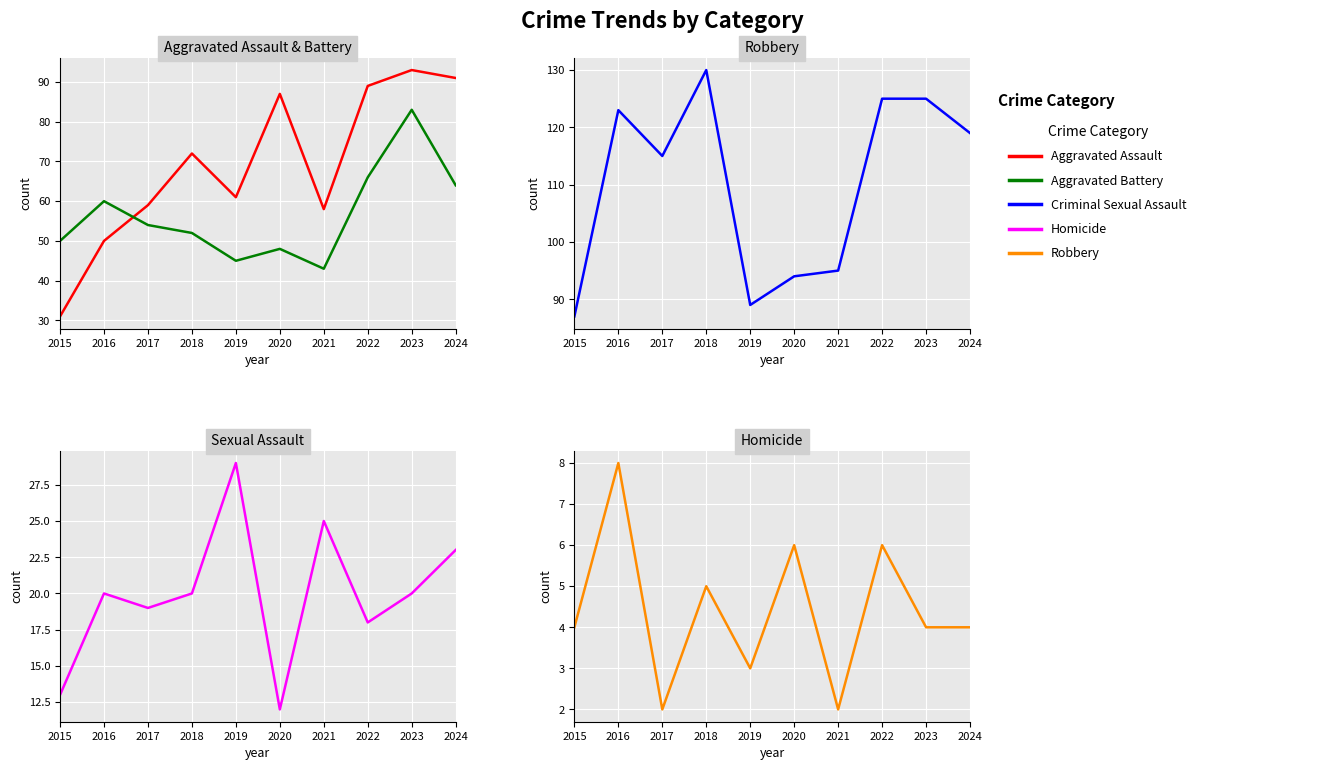

Rank the series by their maximum value, from lowest to highest.

Homicide, Criminal Sexual Assault, Aggravated Battery, Aggravated Assault, Robbery